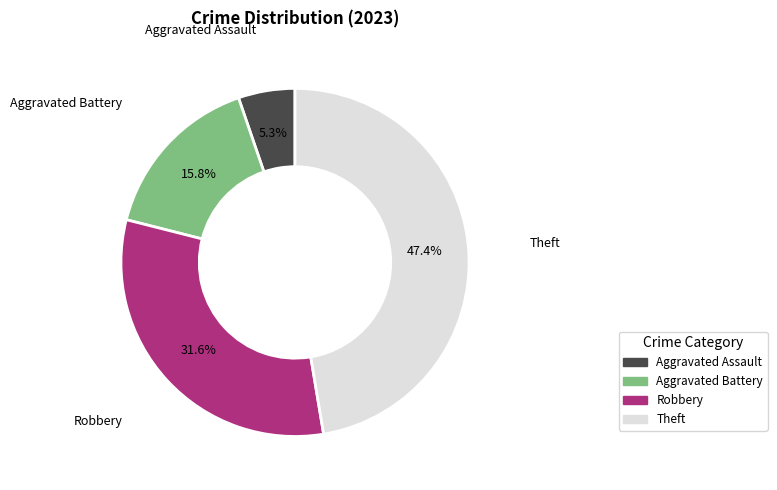

How many segments does this pie chart have?

4